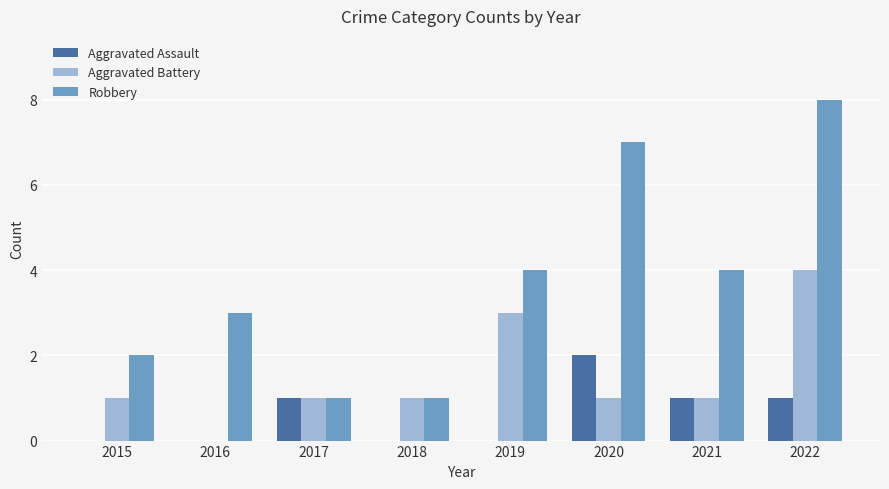

At which category is the sum across all series the highest?

2022